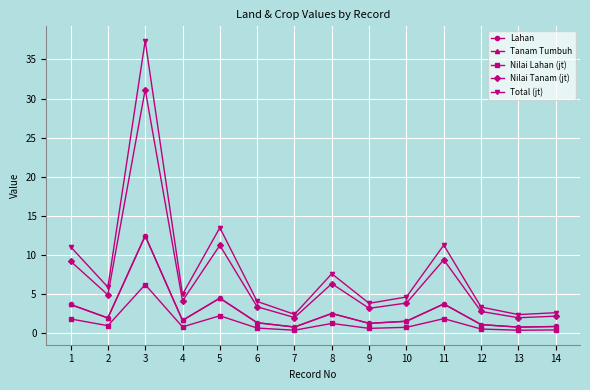

Does the chart have visible grid lines?

Yes